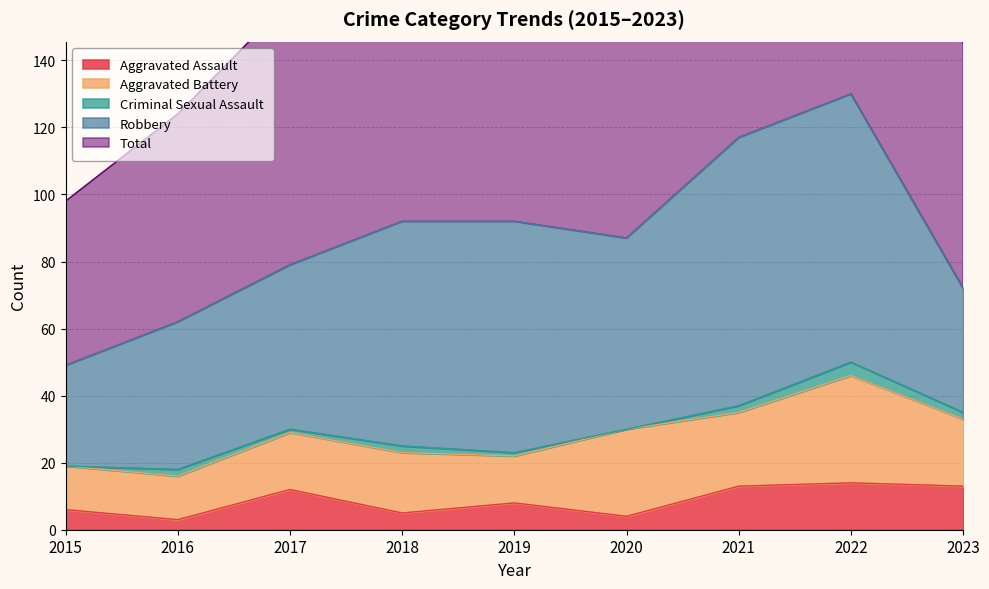

Reading right to left, what are all the values shown in this chart?

Aggravated Assault: 13	14	13	4	8	5	12	3	6
Aggravated Battery: 20	32	22	26	14	18	17	13	13
Criminal Sexual Assault: 2	4	2	0	1	2	1	2	0
Robbery: 37	80	80	57	69	67	49	44	30
Total: 73	130	118	88	92	92	79	62	49